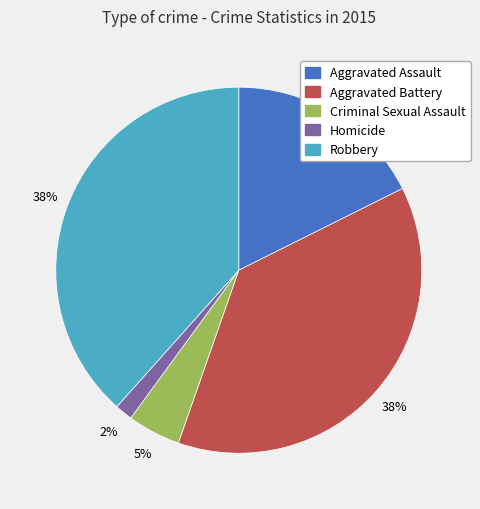

Is it true that Robbery is 38% of the pie?

True